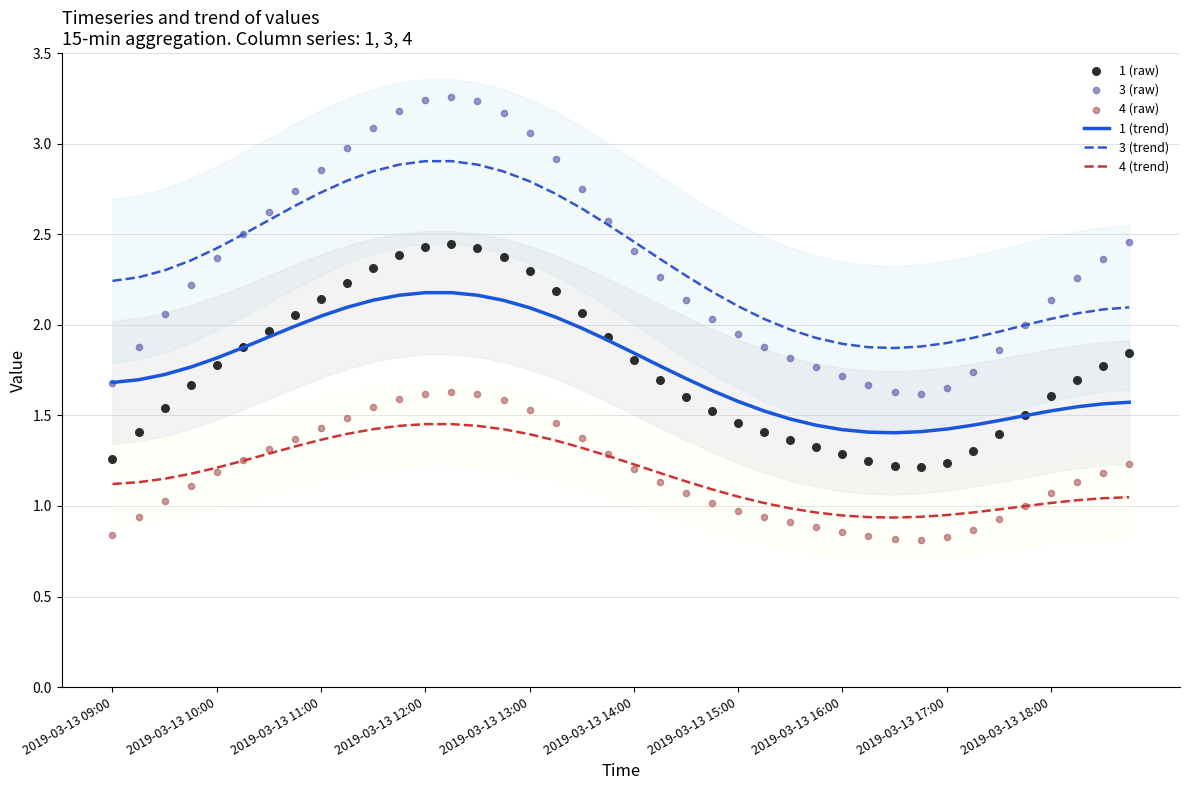

Which series contains the lowest Y value?

4 (raw)